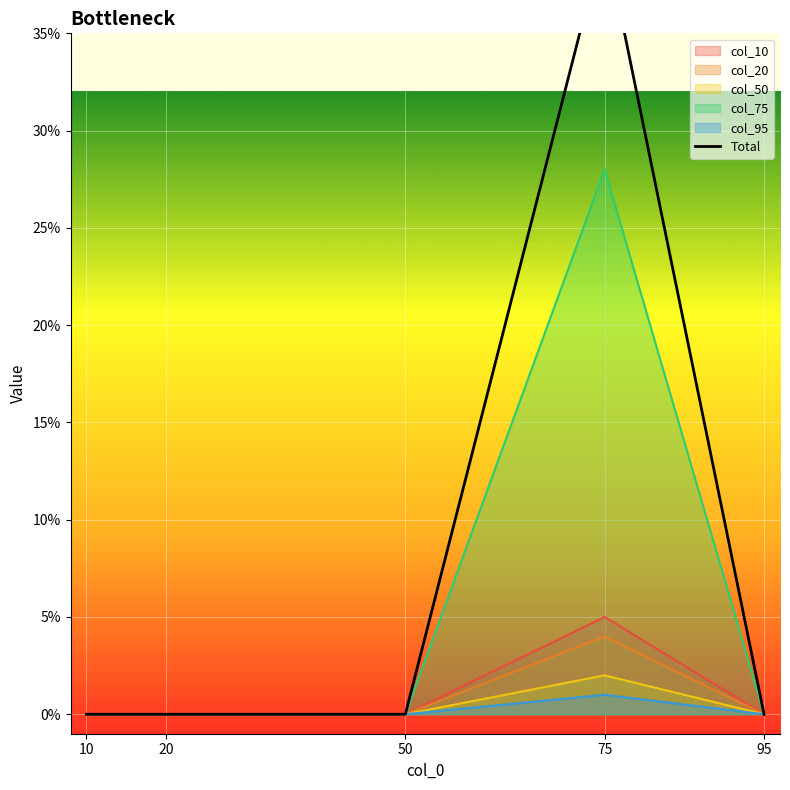

Reading left to right, transcribe all the data shown in this chart.

0	0	0	40	0